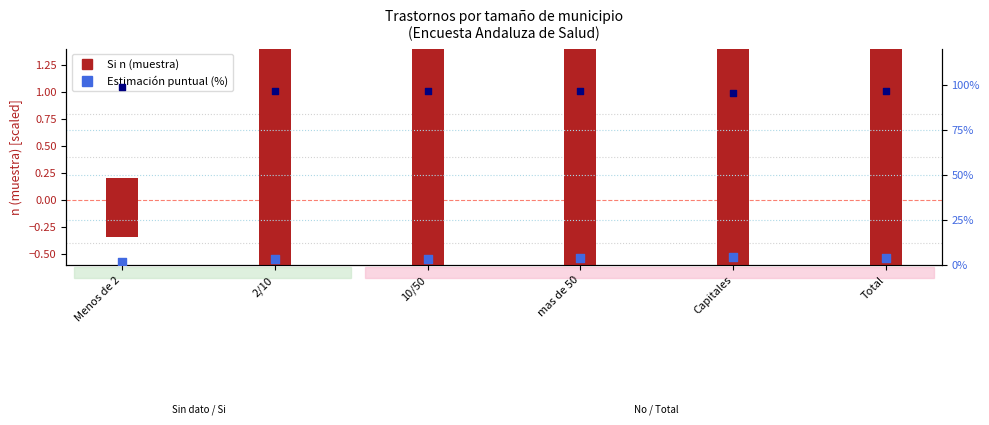

What is the total value across all series at 10/50?

100.5